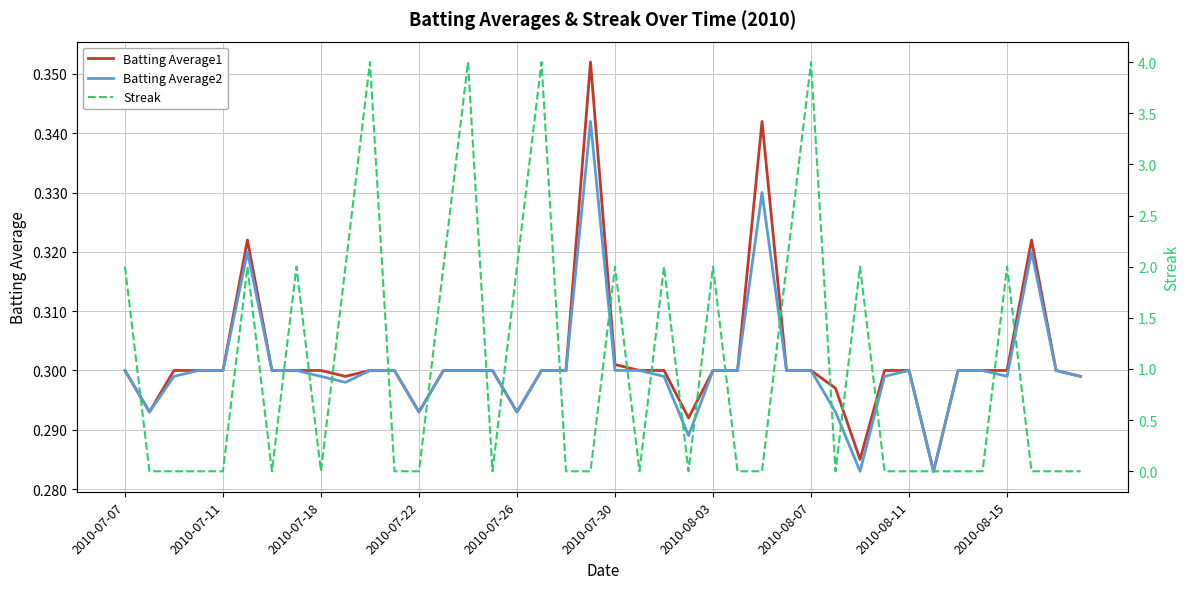

Is it true that Batting Average2 equals 0.5 at 2010-08-07?

False